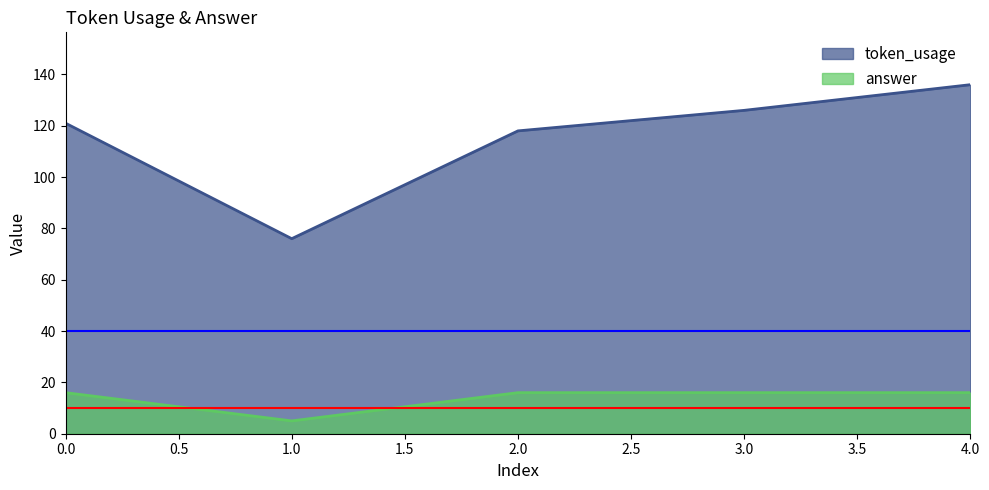

How many data points in token_usage are less than 121?

2